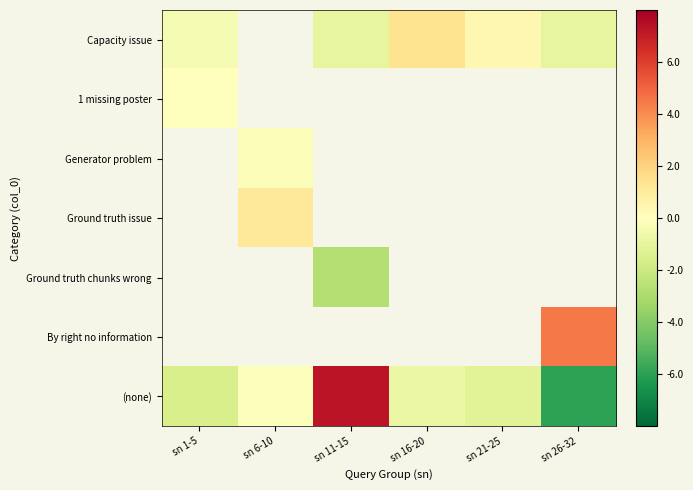

Which has a higher value, sn 16-20 or sn 6-10?

sn 6-10